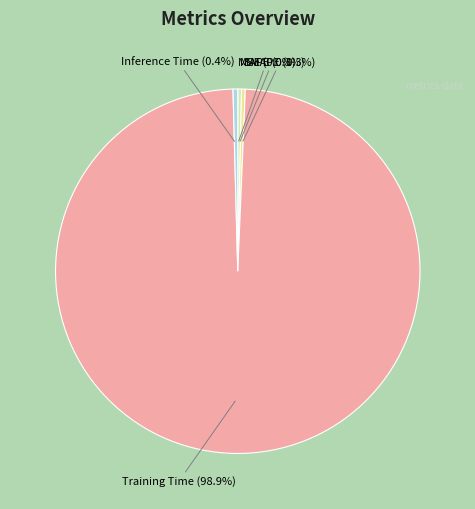

What is the largest slice in the pie chart?

Training Time